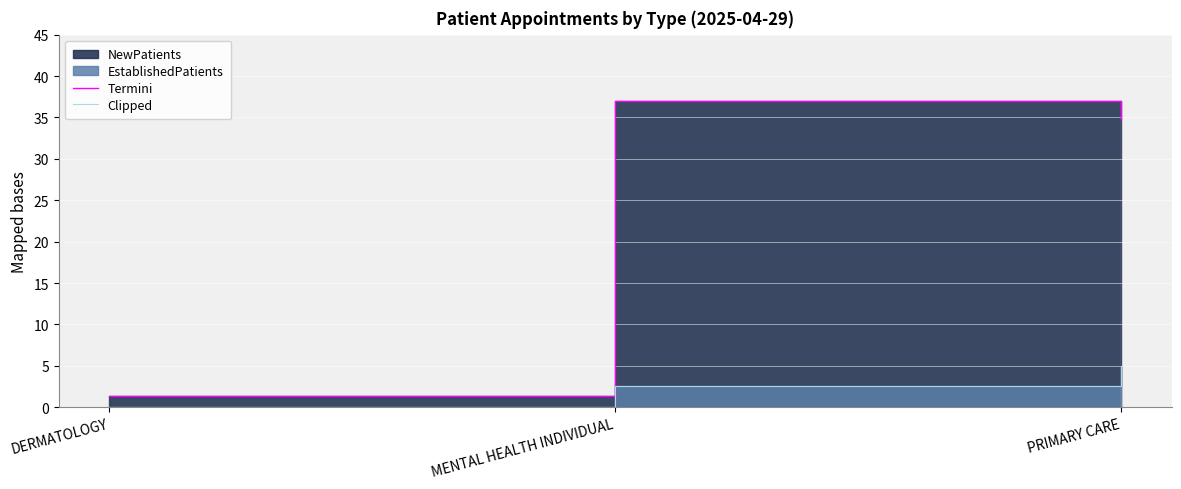

List the labels in order of Termini value, smallest first.

DERMATOLOGY, PRIMARY CARE, MENTAL HEALTH INDIVIDUAL